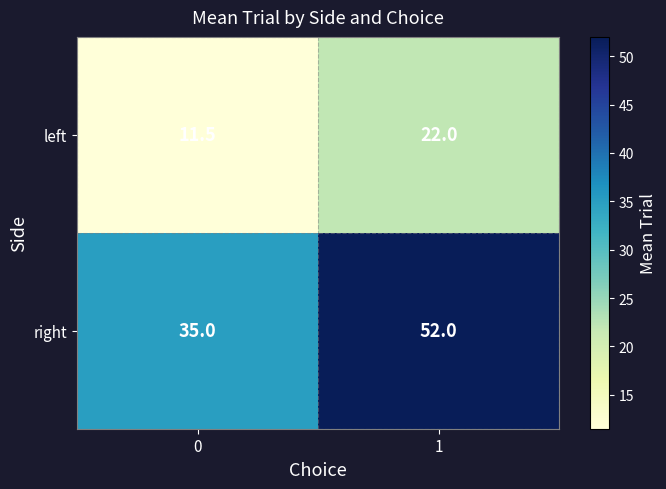

Reading right to left, list all the values displayed in this chart.

left: 1=22.0	0=11.5
right: 1=52.0	0=35.0